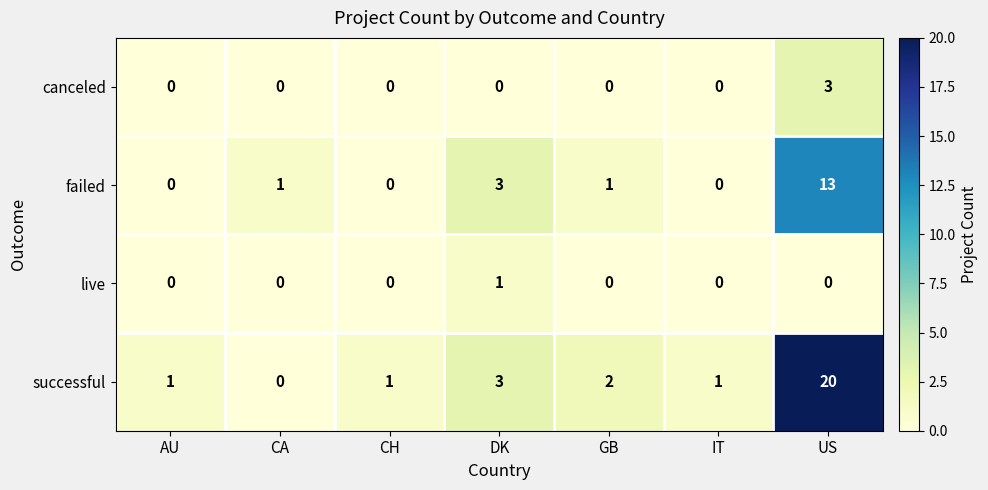

Which series has the largest total across all categories?

successful